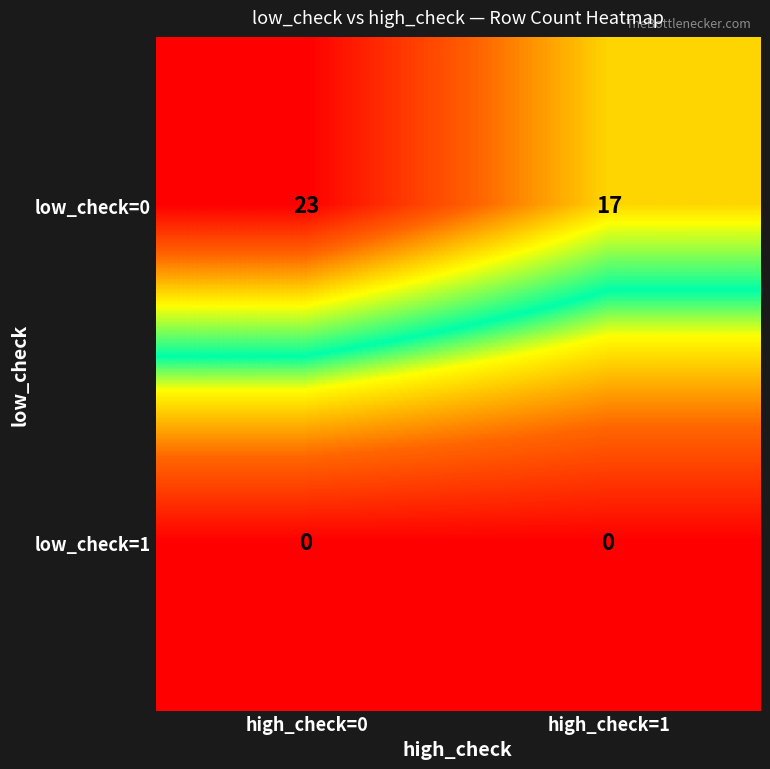

Which series has the largest total across all categories?

low_check=0